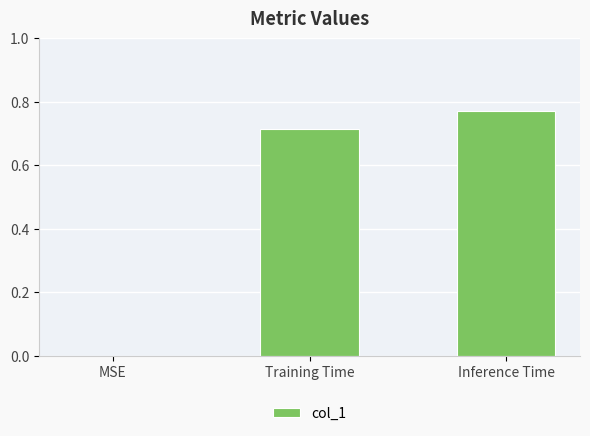

What is the change in value from MSE to Inference Time?

+0.8